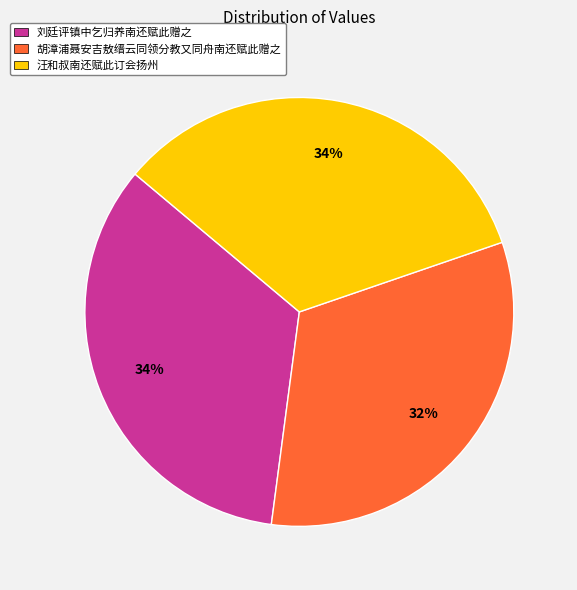

To the nearest percent, what is the difference between the largest and smallest slice percentages?

2%